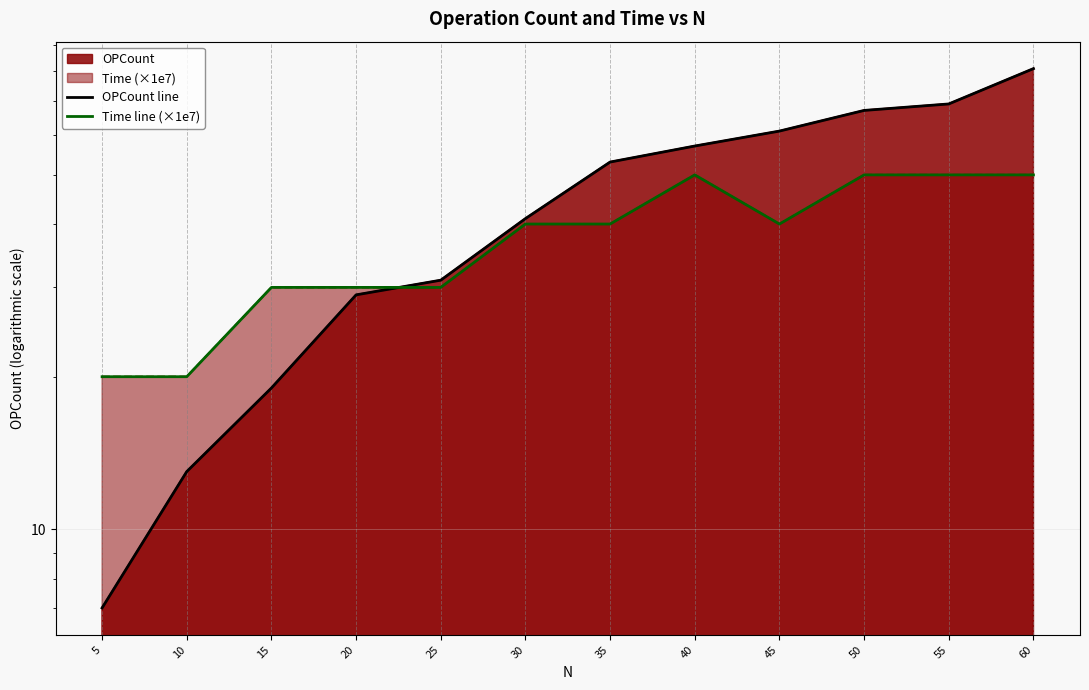

Is it true that Time line (×1e7) equals 40.0 at 30?

True